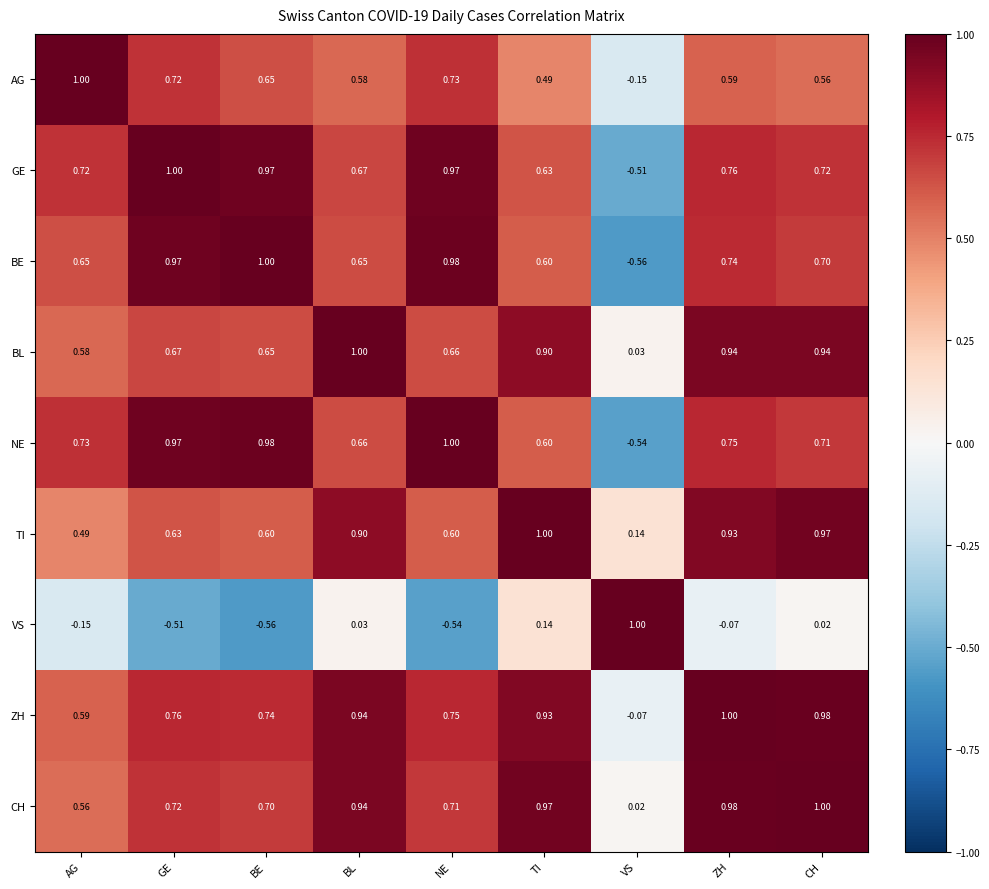

Which series has the largest total across all categories?

ZH